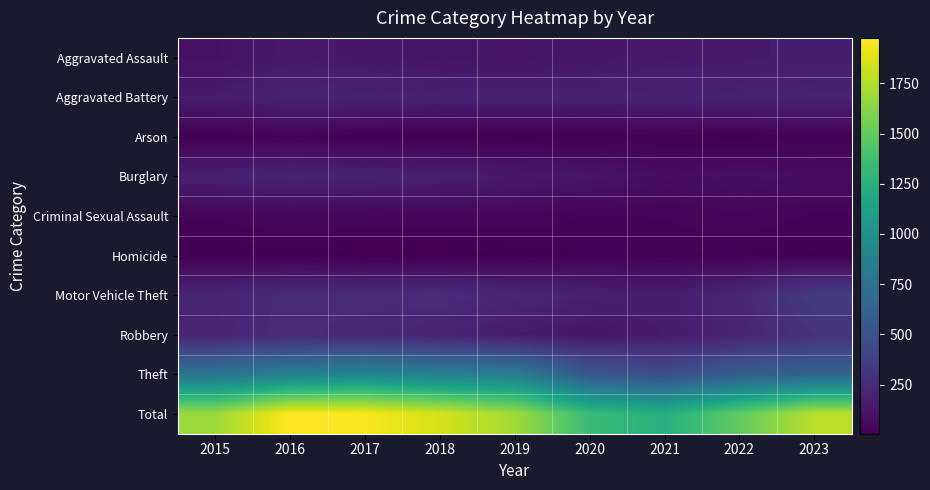

List the series in order of their peak value, lowest first.

Homicide, Arson, Criminal Sexual Assault, Aggravated Assault, Aggravated Battery, Burglary, Robbery, Motor Vehicle Theft, Theft, Total